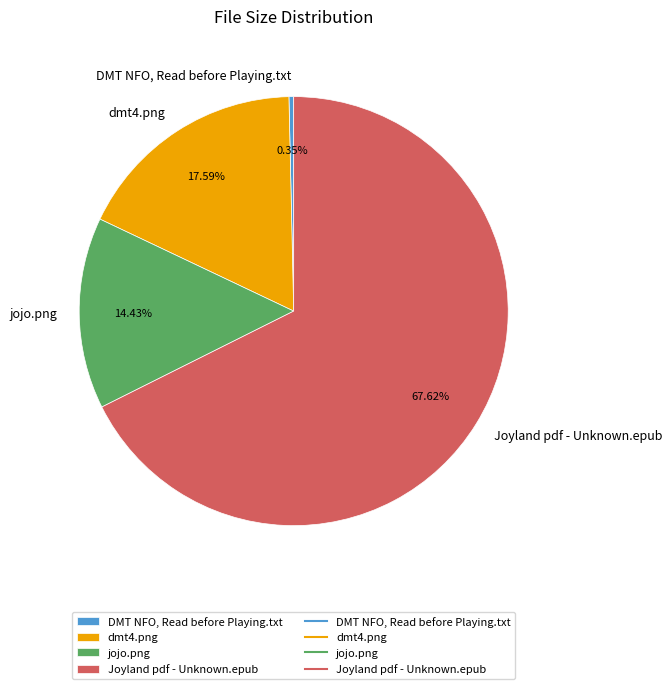

Count the number of slices in the pie.

4